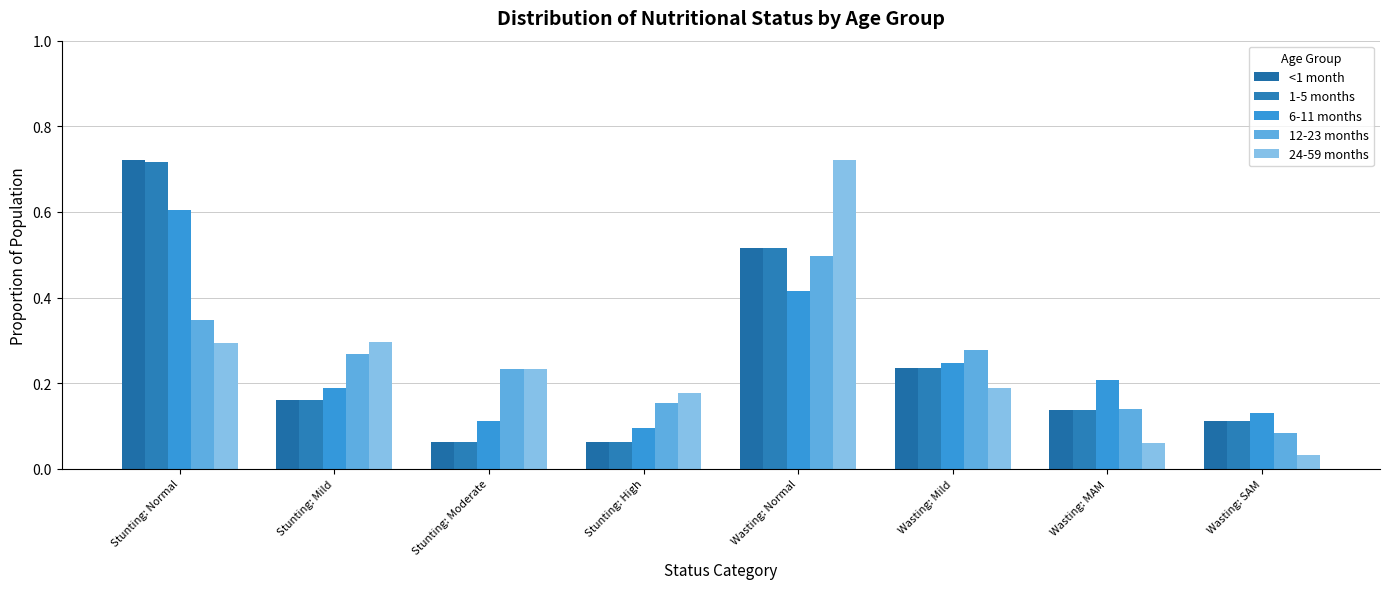

Which category has the lowest value in the 12-23 months series?

Wasting: SAM